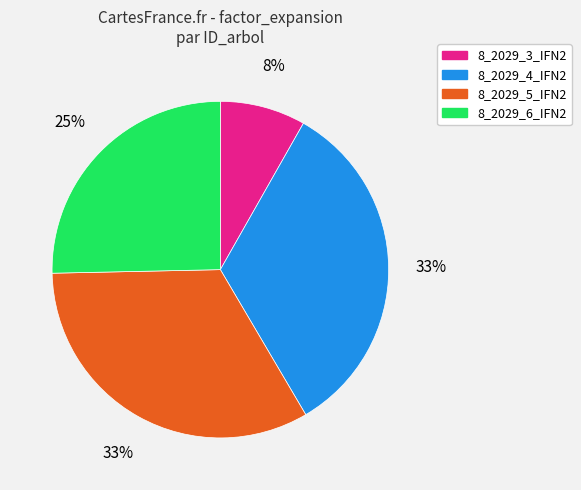

To the nearest percent, what percentage of the pie is 8_2029_3_IFN2?

8%